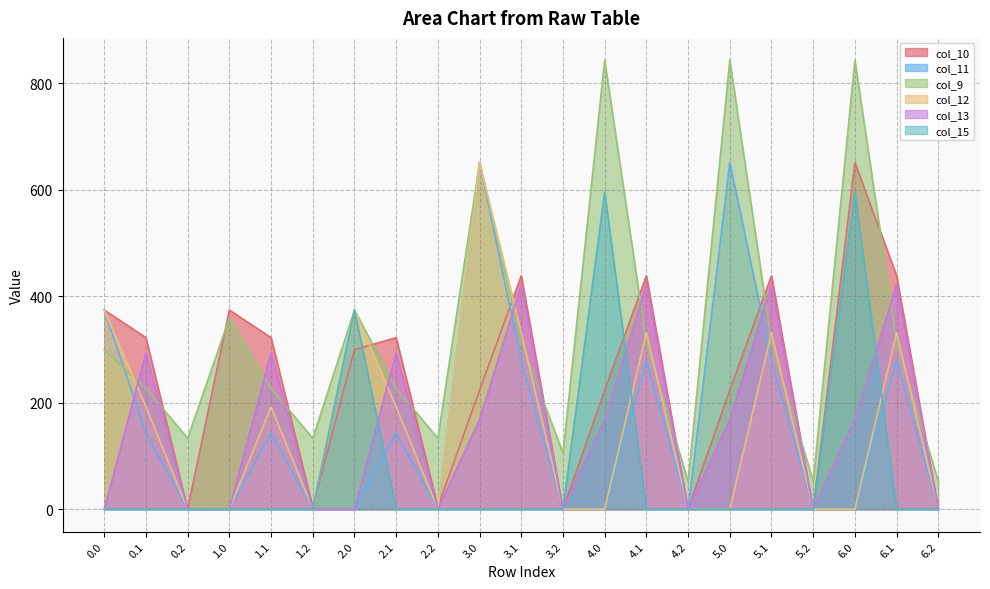

Which series has the largest range (max minus min)?

col_9